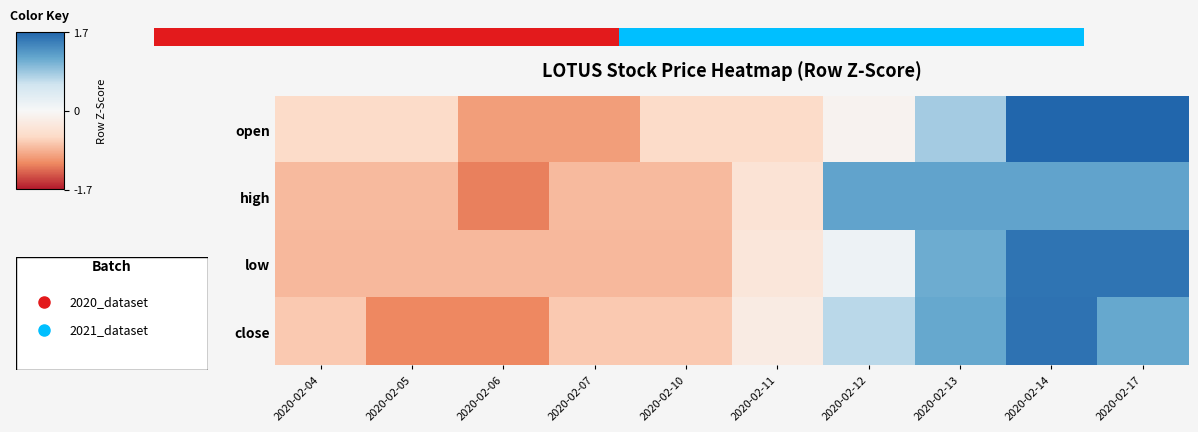

What is the sum of the close values at 2020-02-14 and 2020-02-10?

0.9